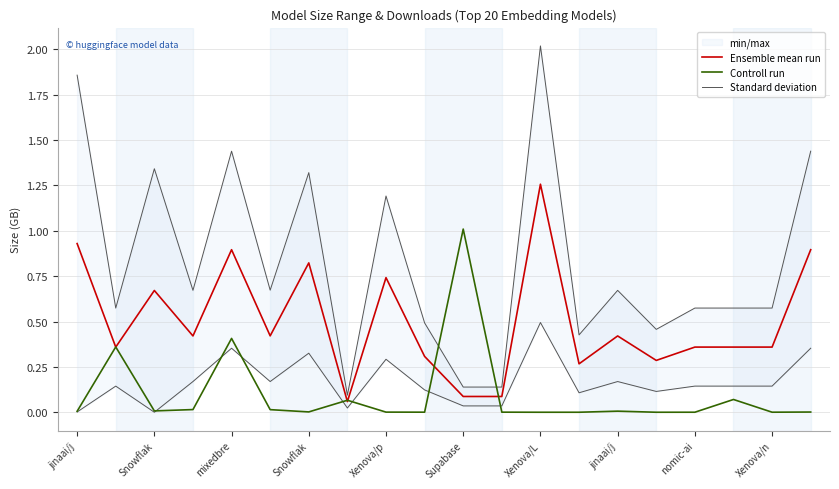

Rank the series at 17 from highest to lowest value.

Ensemble mean run, Standard deviation, Controll run